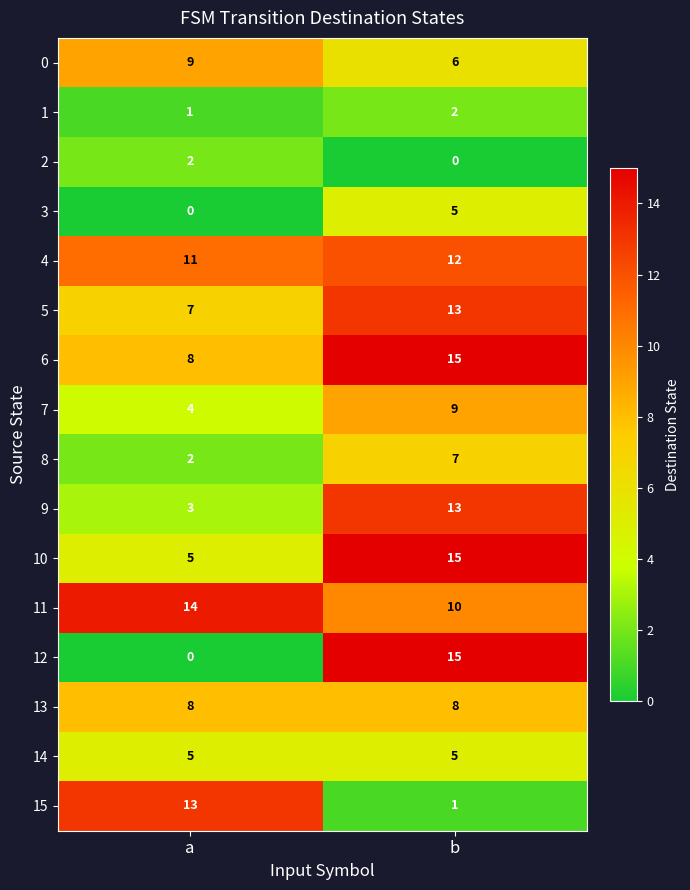

What is the total value across all series at b?

136